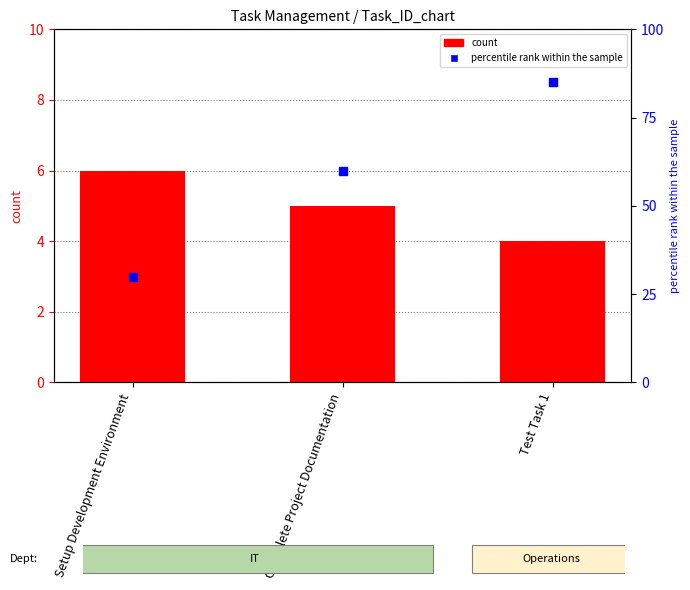

Is the value of Task ID at Test Task 1 greater than the value of percentile rank within the sample at Setup Development Environment?

No